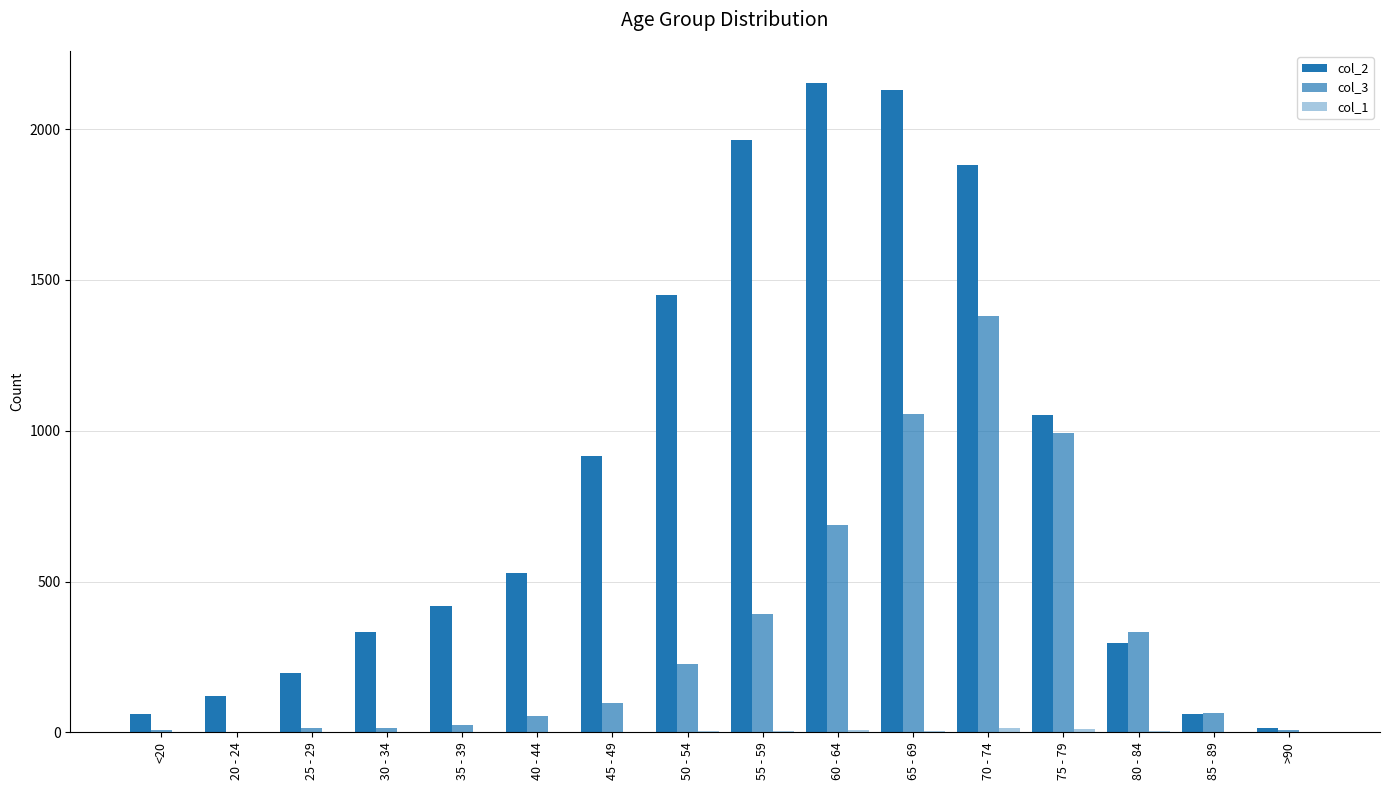

What is the approximate value of col_3 at 80 - 84, to the nearest 10?

330